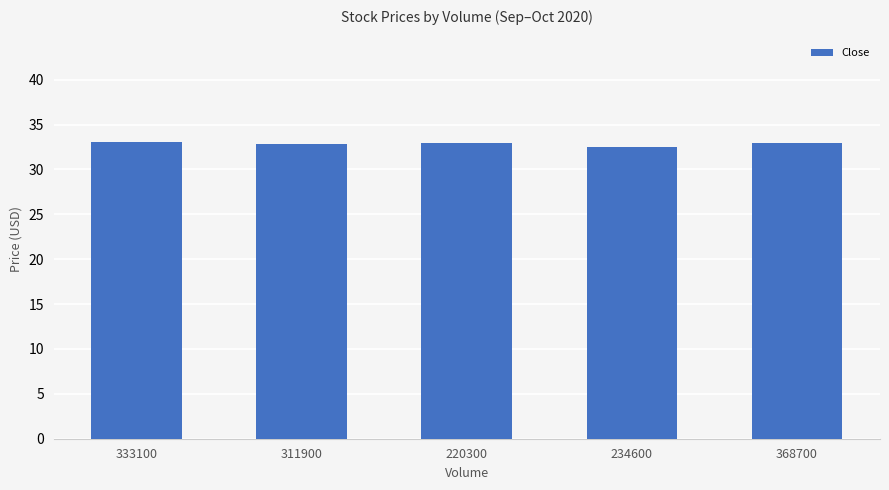

Are the bars grouped side by side (vs. stacked)?

No